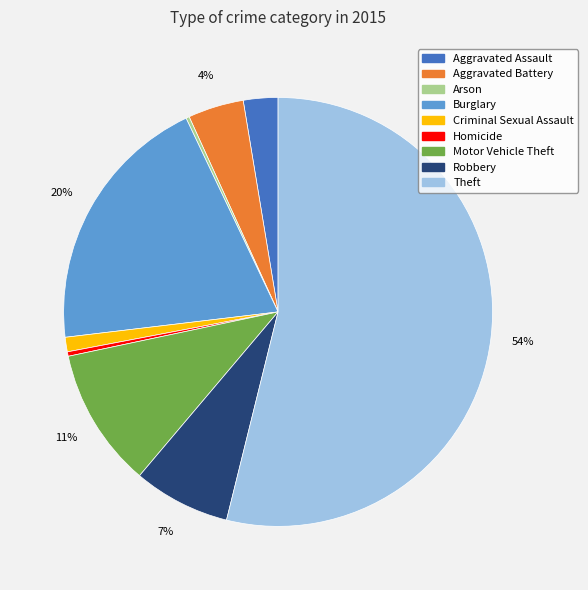

Which slice is the largest?

Theft